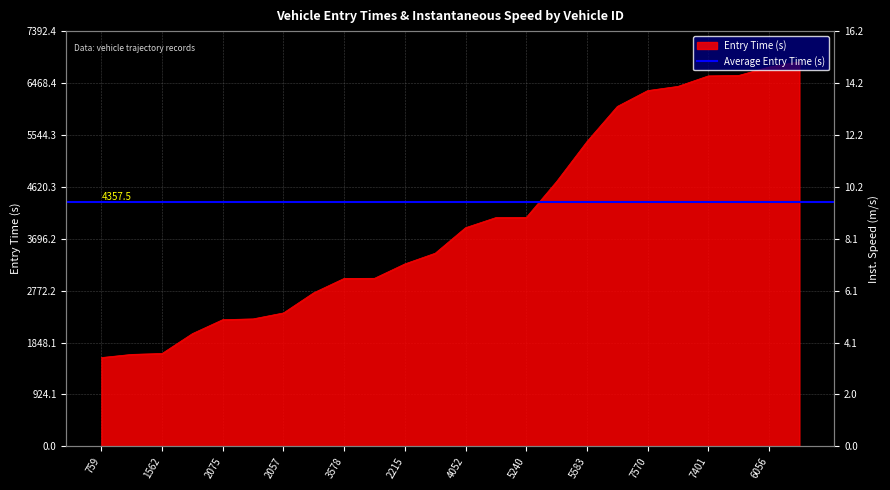

True or false: there are more than 0 points higher than both neighbors.

False